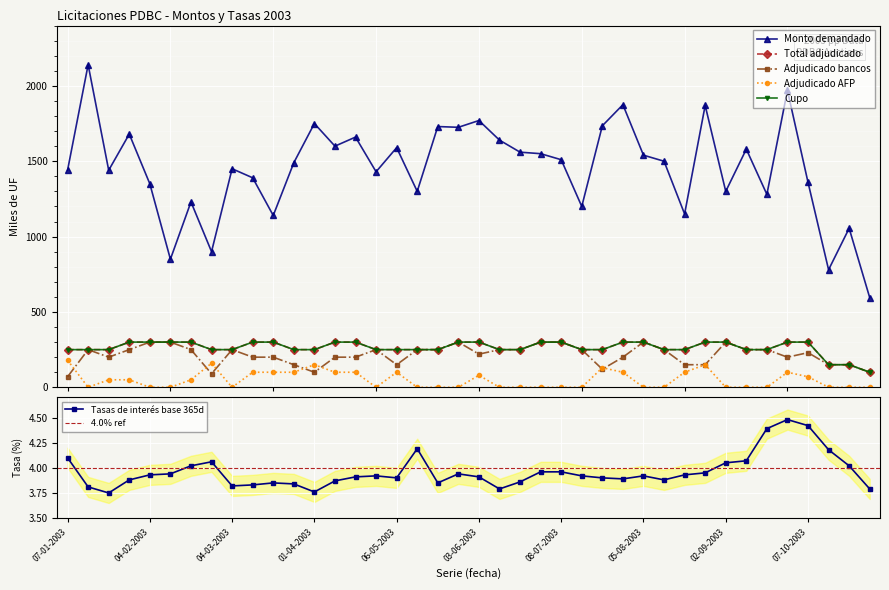

How many times do Adjudicado AFP and Adjudicado bancos cross each other?

7